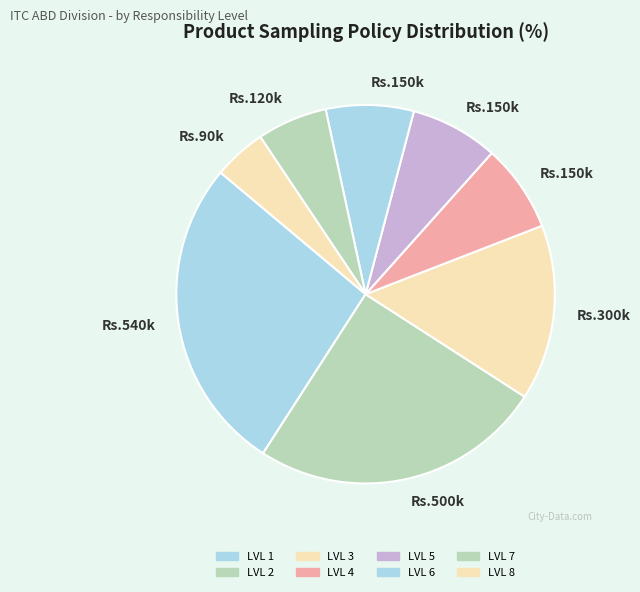

How many slices are in this pie chart?

8